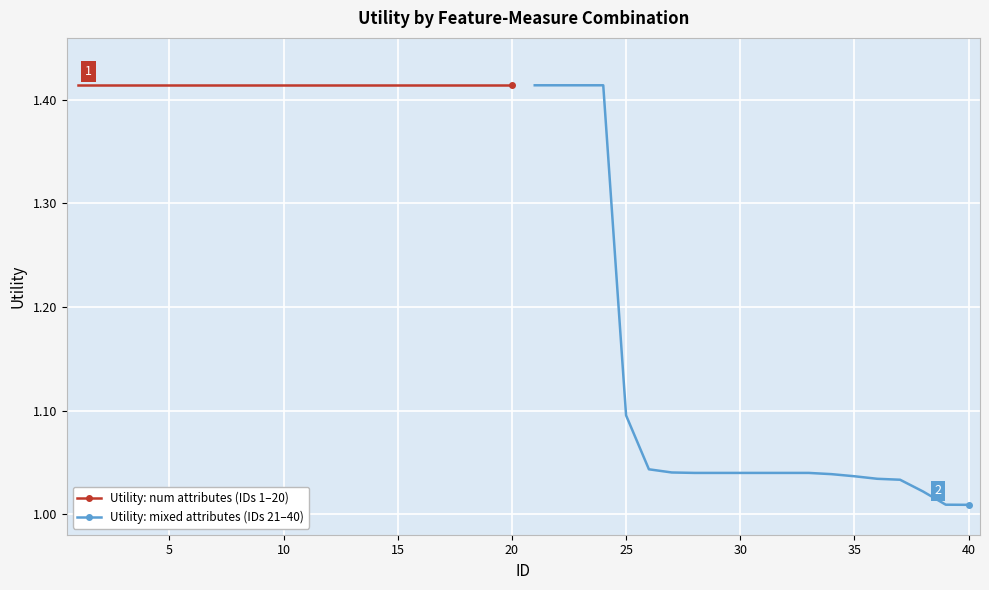

How many lines are shown in the chart?

2